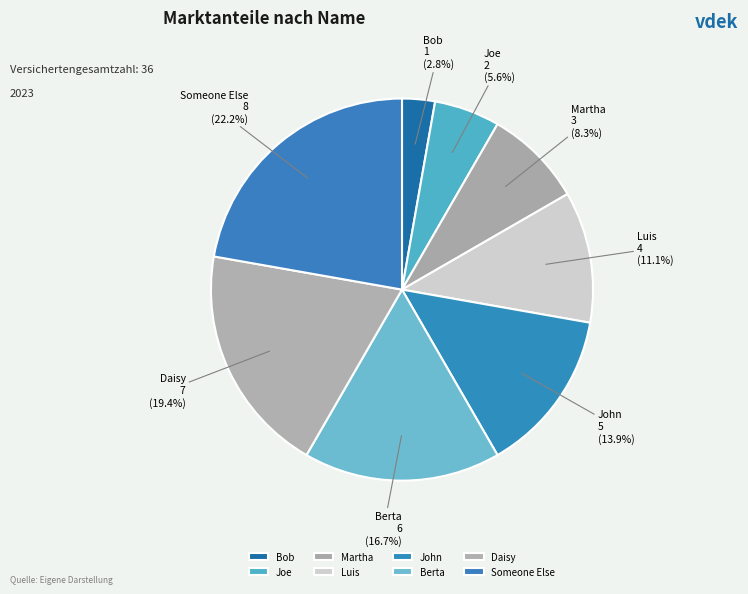

To the nearest percent, what portion does Bob represent?

3%